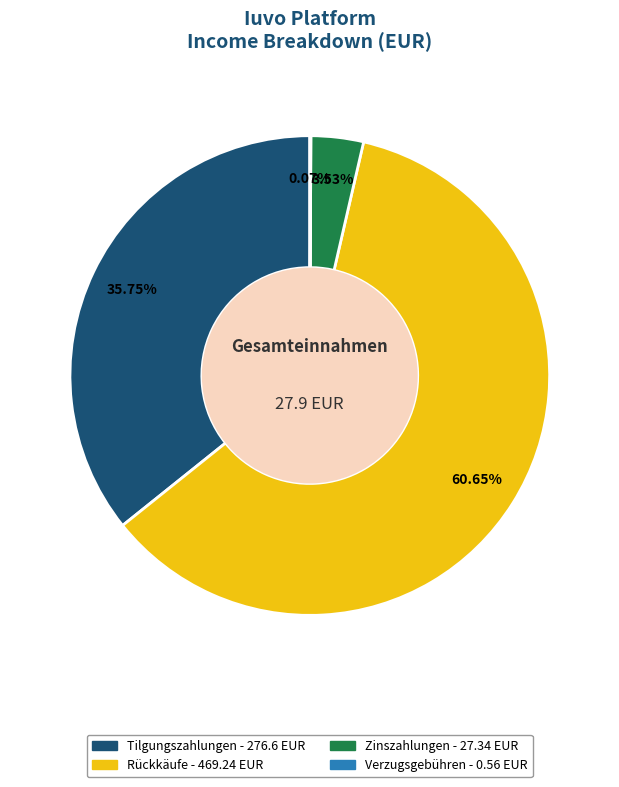

What percentage is the Zinszahlungen slice, to the nearest percent?

4%